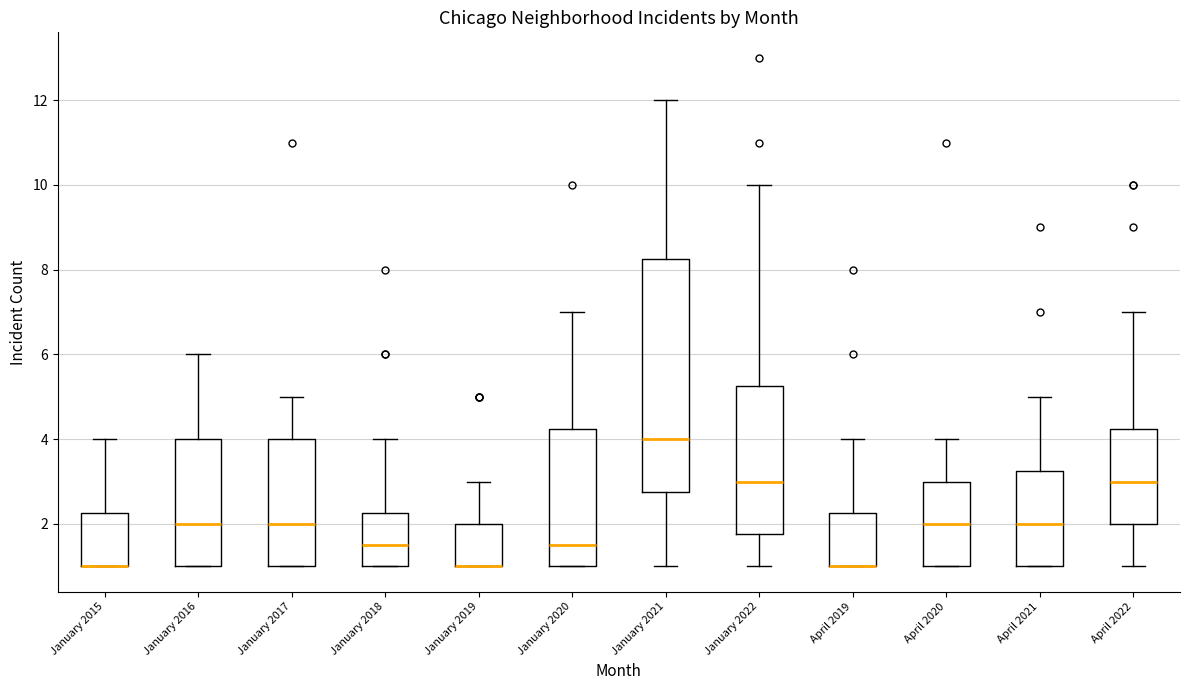

Reading left to right, read every box against the y-axis: the position of its median line, the range the box covers, and the ends of its whiskers. The values are not printed on the chart, so give them approximately, as read against the axis.

January 2015: median 1.0 (drawn on the box's lower edge), box 1.0 to 2.2, whiskers 1.0 to 4.0
January 2016: median 2.0, box 1.0 to 4.0, whiskers 1.0 to 6.0
January 2017: median 2.0, box 1.0 to 4.0, whiskers 1.0 to 5.0
January 2018: median 1.6, box 1.0 to 2.2, whiskers 1.0 to 4.0
January 2019: median 1.0 (drawn on the box's lower edge), box 1.0 to 2.0, whiskers 1.0 to 3.0
January 2020: median 1.6, box 1.0 to 4.2, whiskers 1.0 to 7.0
January 2021: median 4.0, box 2.8 to 8.2, whiskers 1.0 to 12.0
January 2022: median 3.0, box 1.8 to 5.2, whiskers 1.0 to 10.0
April 2019: median 1.0 (drawn on the box's lower edge), box 1.0 to 2.2, whiskers 1.0 to 4.0
April 2020: median 2.0, box 1.0 to 3.0, whiskers 1.0 to 4.0
April 2021: median 2.0, box 1.0 to 3.2, whiskers 1.0 to 5.0
April 2022: median 3.0, box 2.0 to 4.2, whiskers 1.0 to 7.0